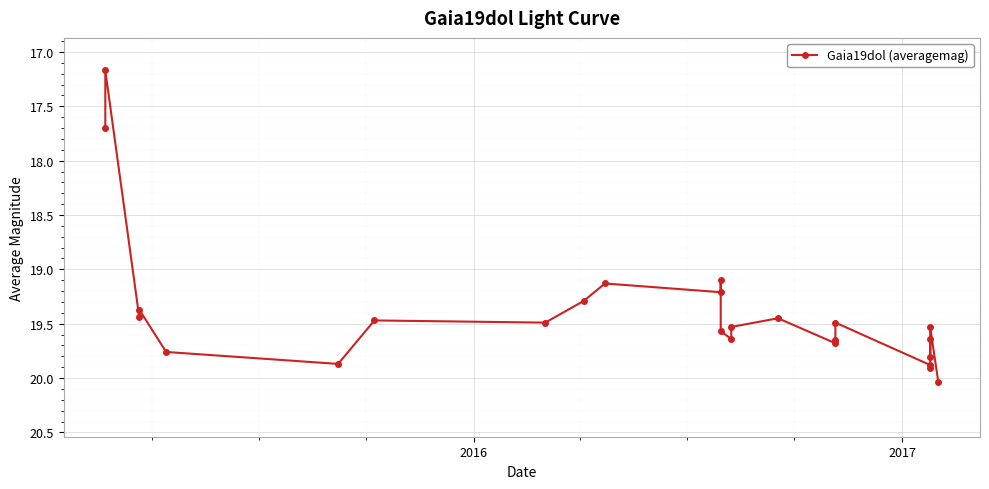

What is the difference between the second highest and minimum values?

2.7